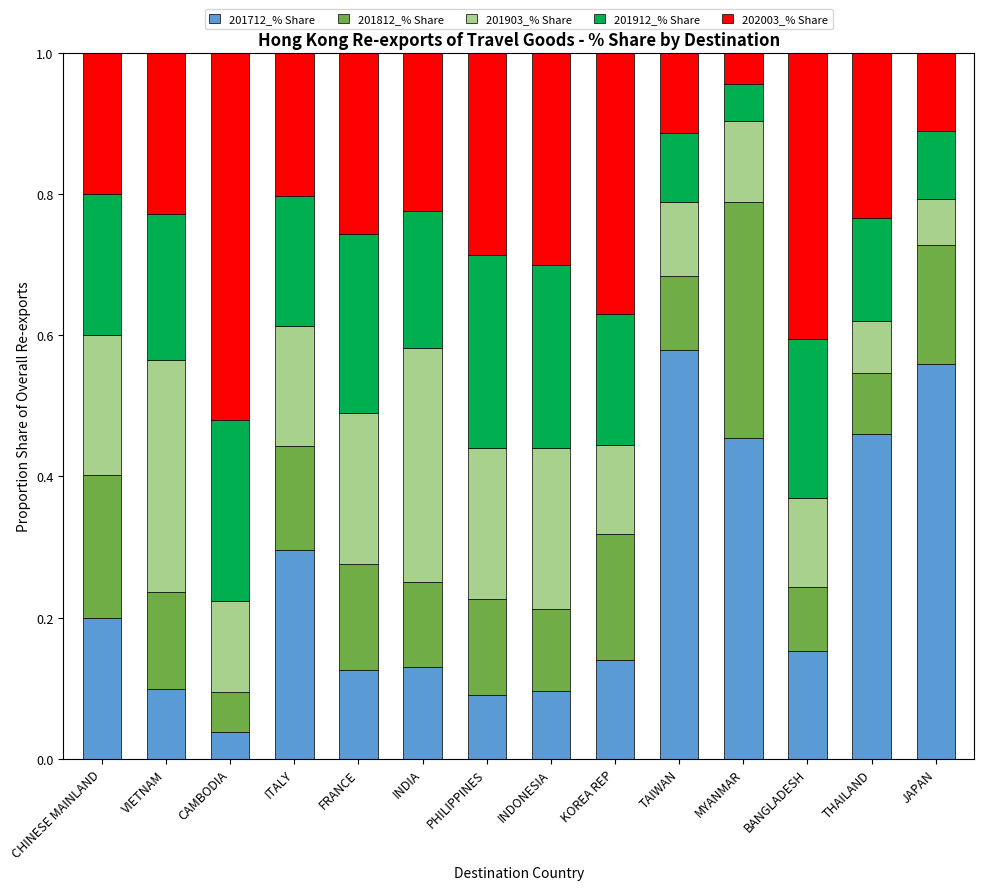

Count the number of data series in this chart.

5